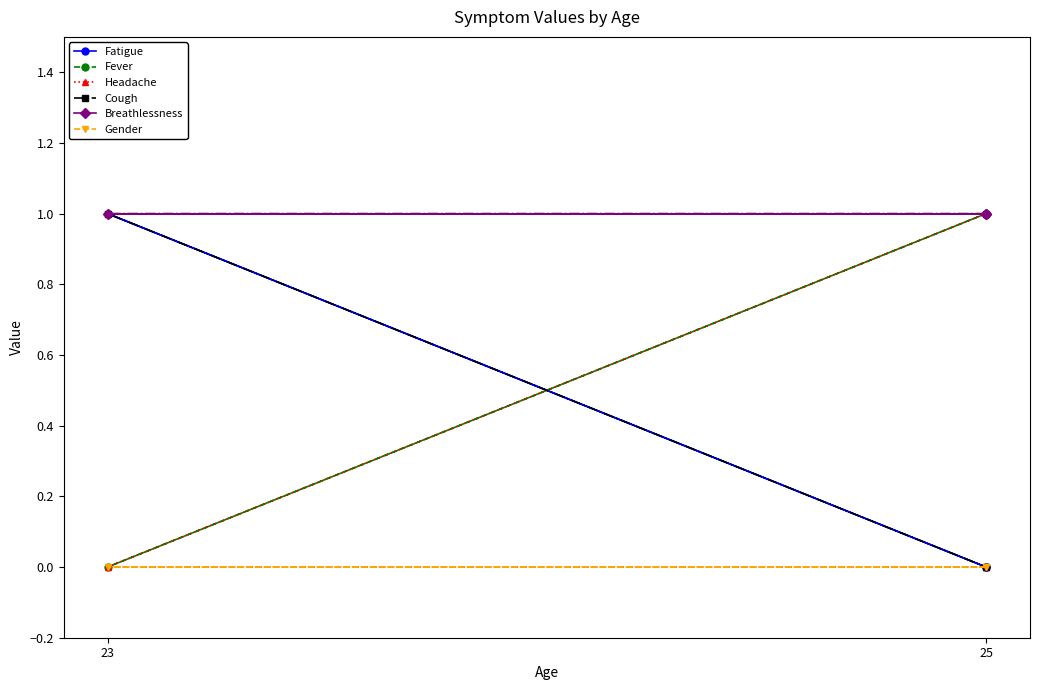

Rank the series by their maximum value, from lowest to highest.

Gender, Fatigue, Fever, Headache, Cough, Breathlessness